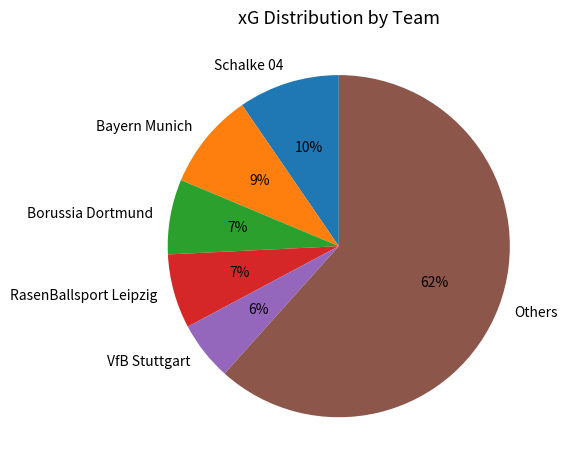

Do Others and Schalke 04 together represent more than half of the pie?

Yes